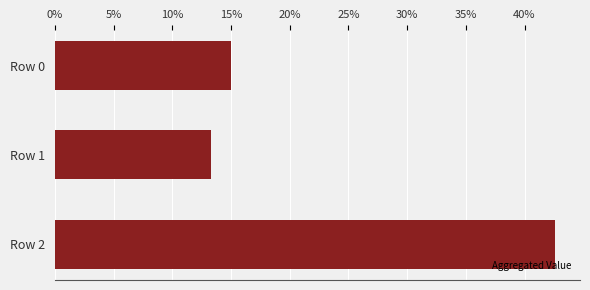

How many bars are there in total?

3